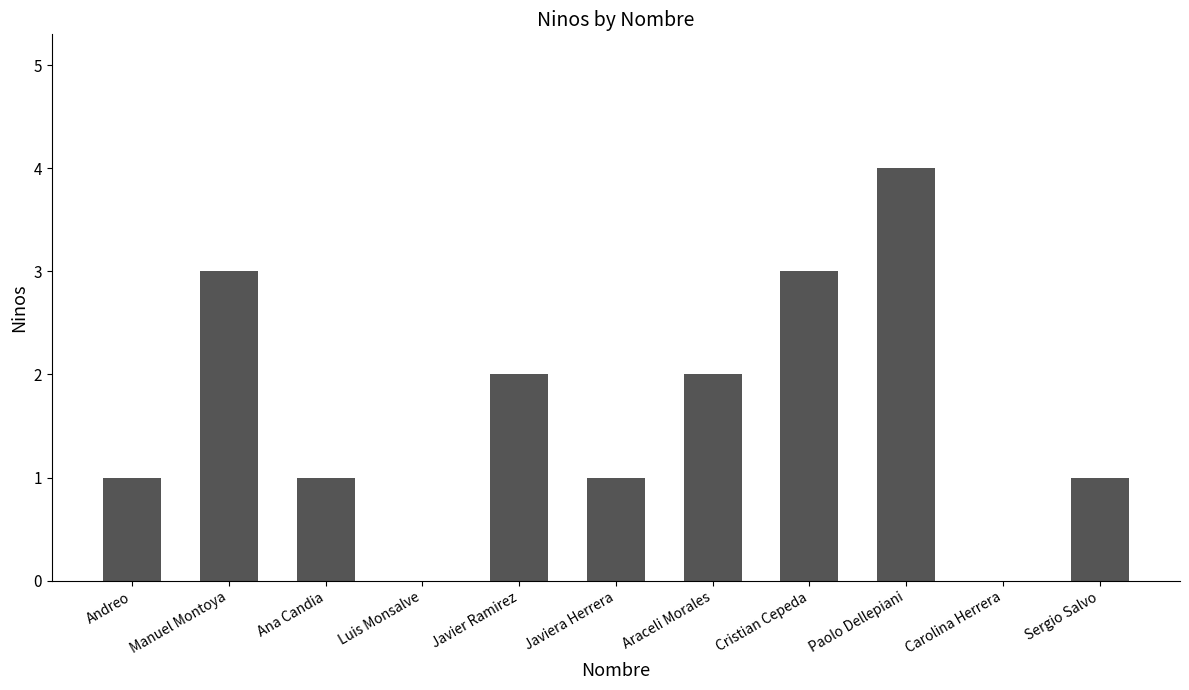

What is the sum of the values at Andreo and Paolo Dellepiani?

5